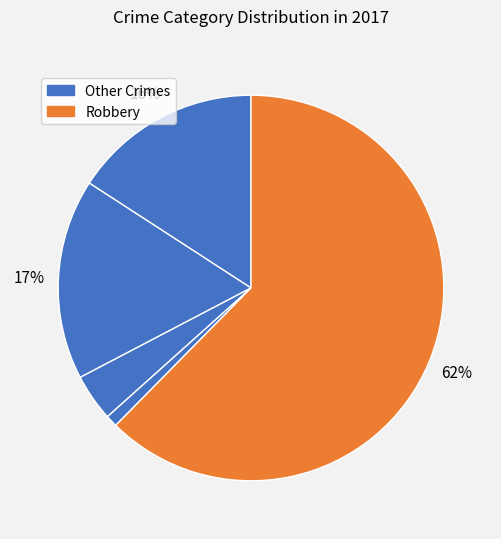

Which category has the biggest portion of the pie?

Robbery